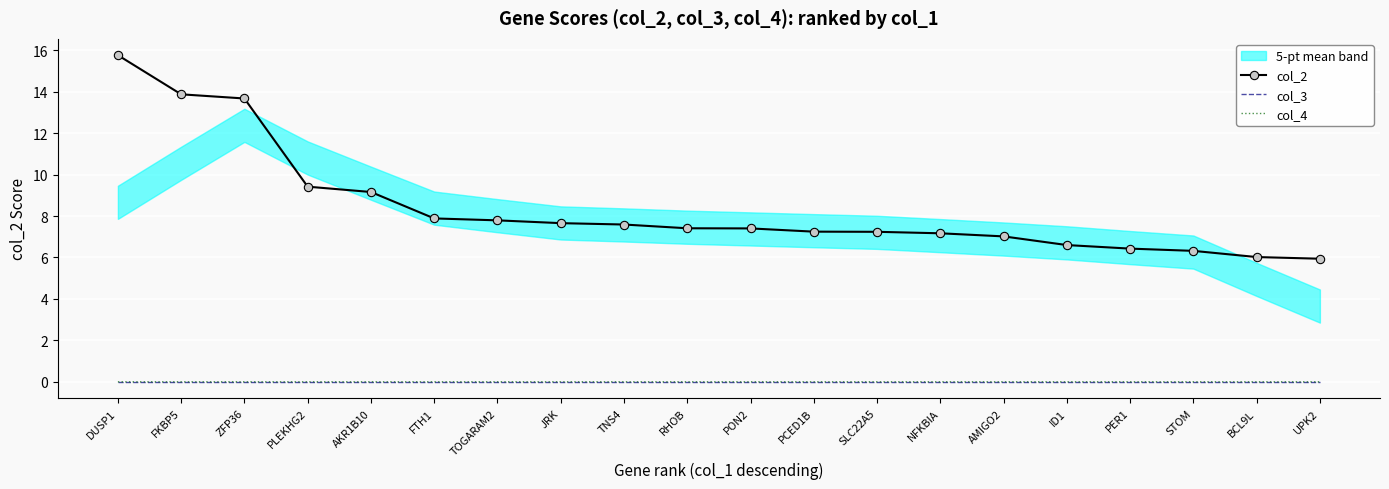

Rank the series by their maximum value, from highest to lowest.

col_2, col_4, col_3